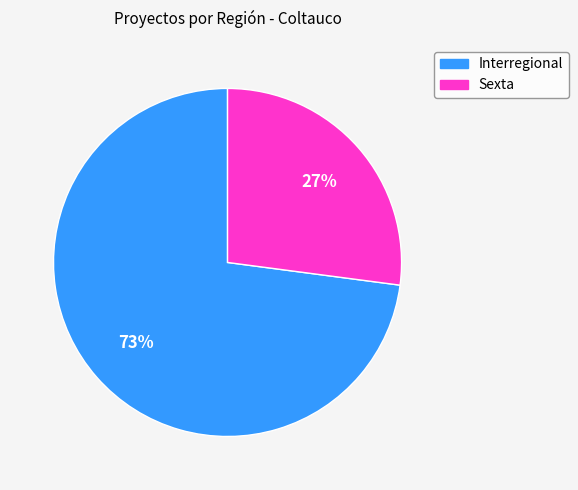

To the nearest percent, what percentage of the pie is Interregional?

73%